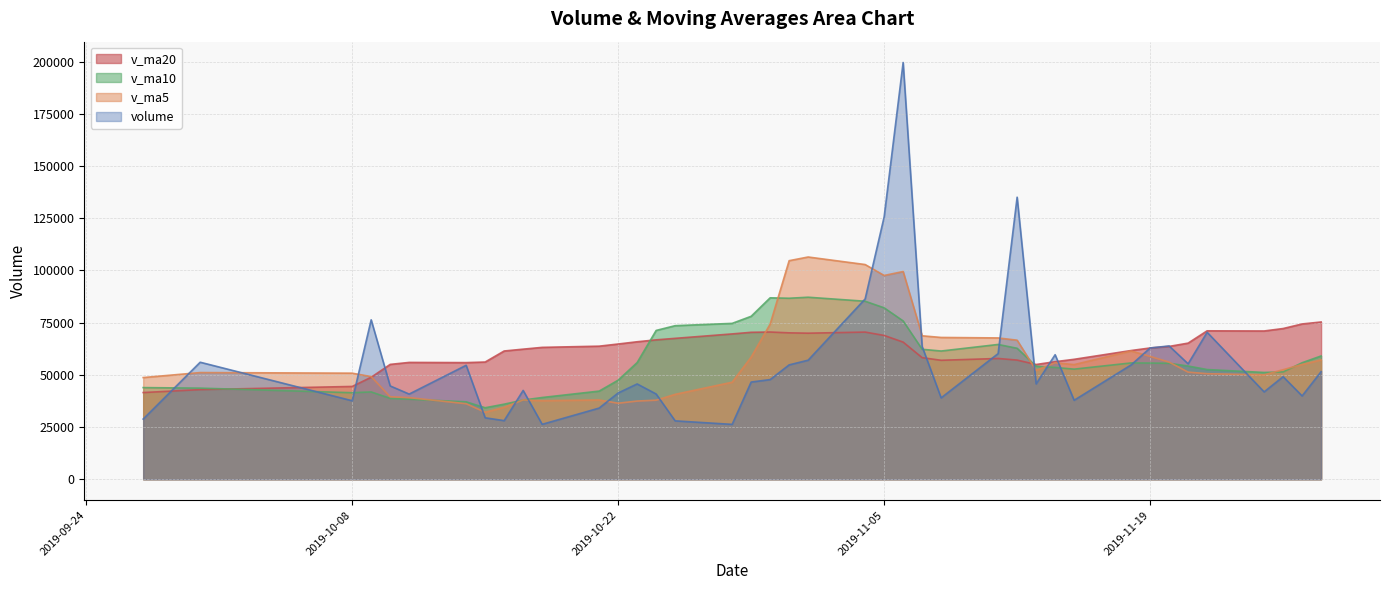

Which series ends up on top after the final intersection of v_ma20 and v_ma10?

v_ma20